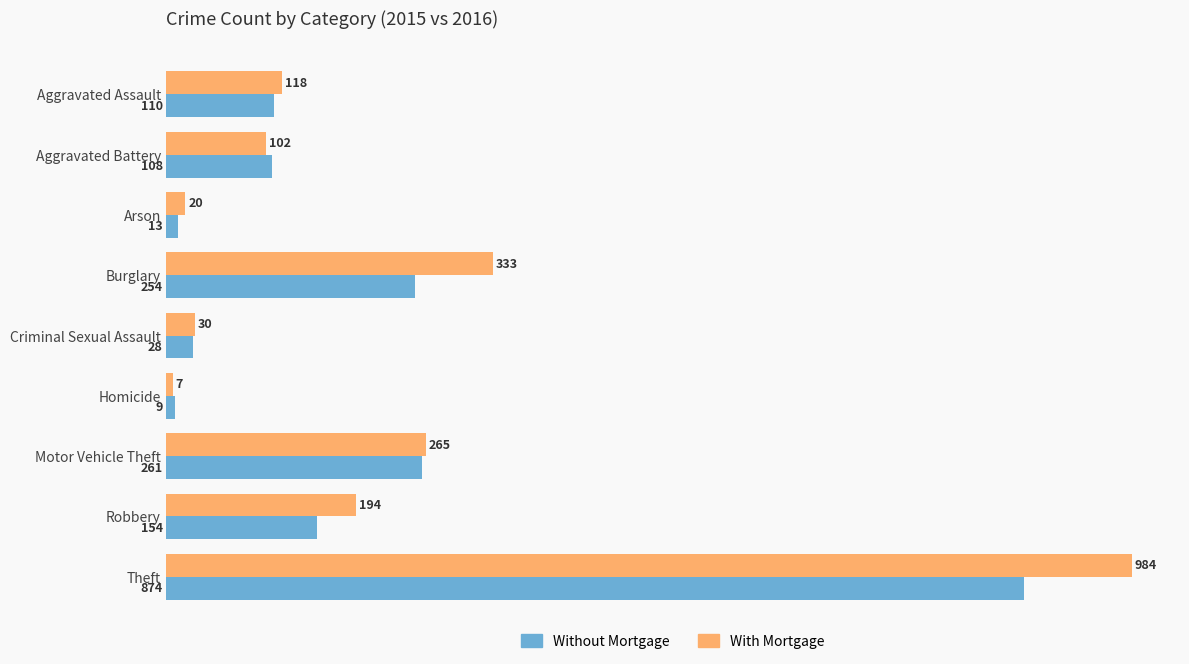

Is the value of Without Mortgage at Criminal Sexual Assault greater than the value of With Mortgage at Criminal Sexual Assault?

No